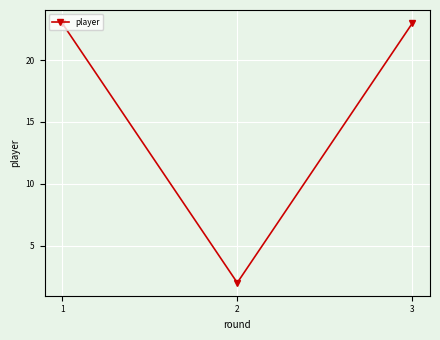

Reading right to left, list all the values displayed in this chart.

3=23	2=2	1=23